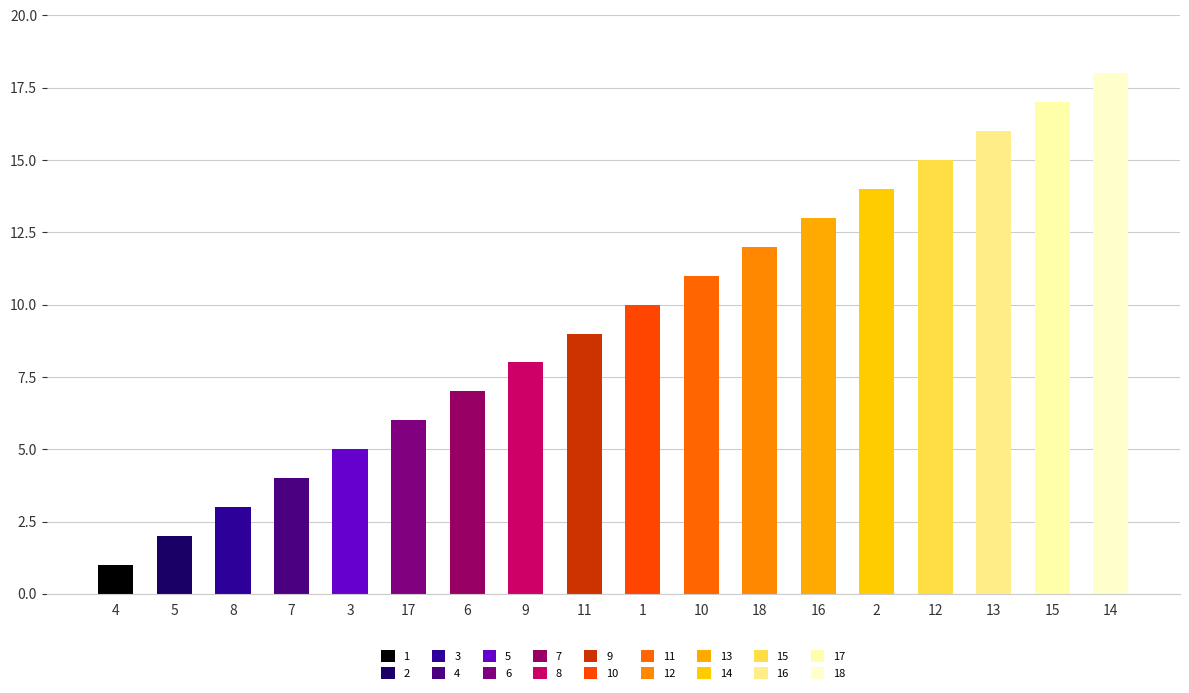

List the labels in order of value, largest first.

14, 15, 13, 12, 2, 16, 18, 10, 1, 11, 9, 6, 17, 3, 7, 8, 5, 4